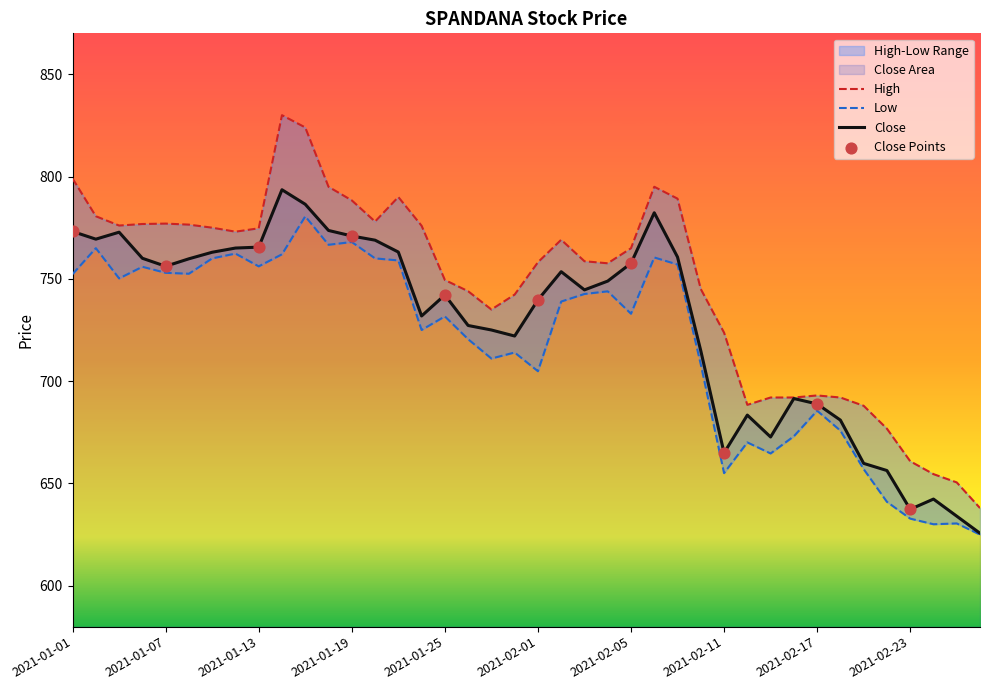

Which series contains the highest Y value?

High